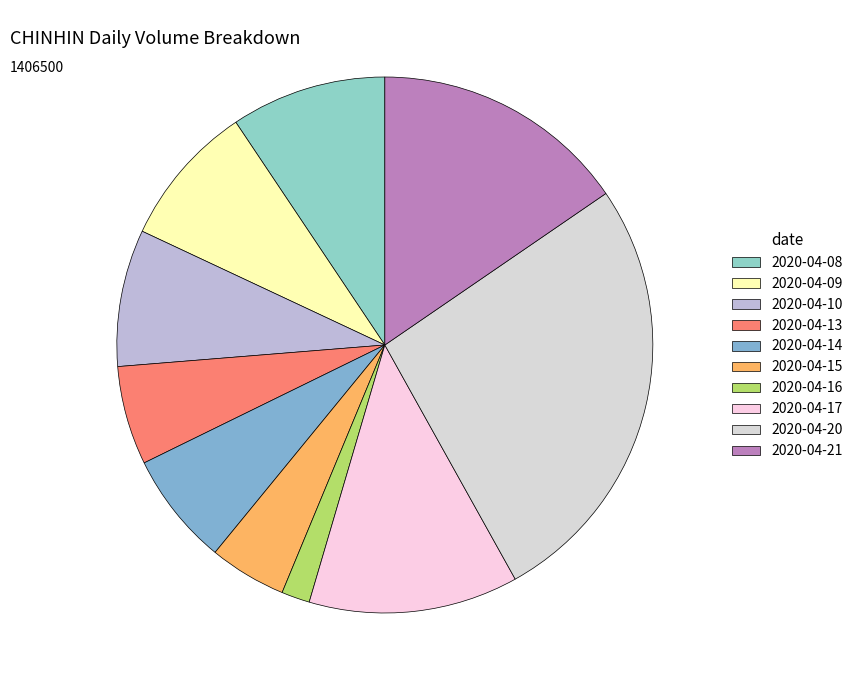

How many segments does this pie chart have?

10